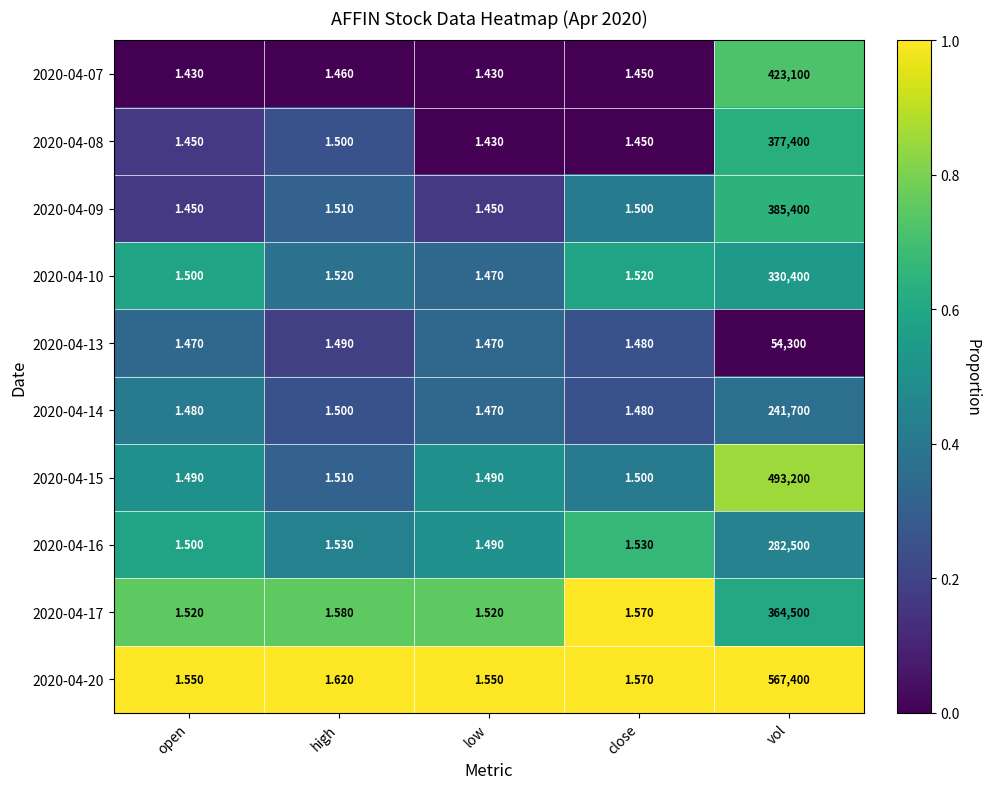

Between low and vol, which series saw the biggest shift?

2020-04-20